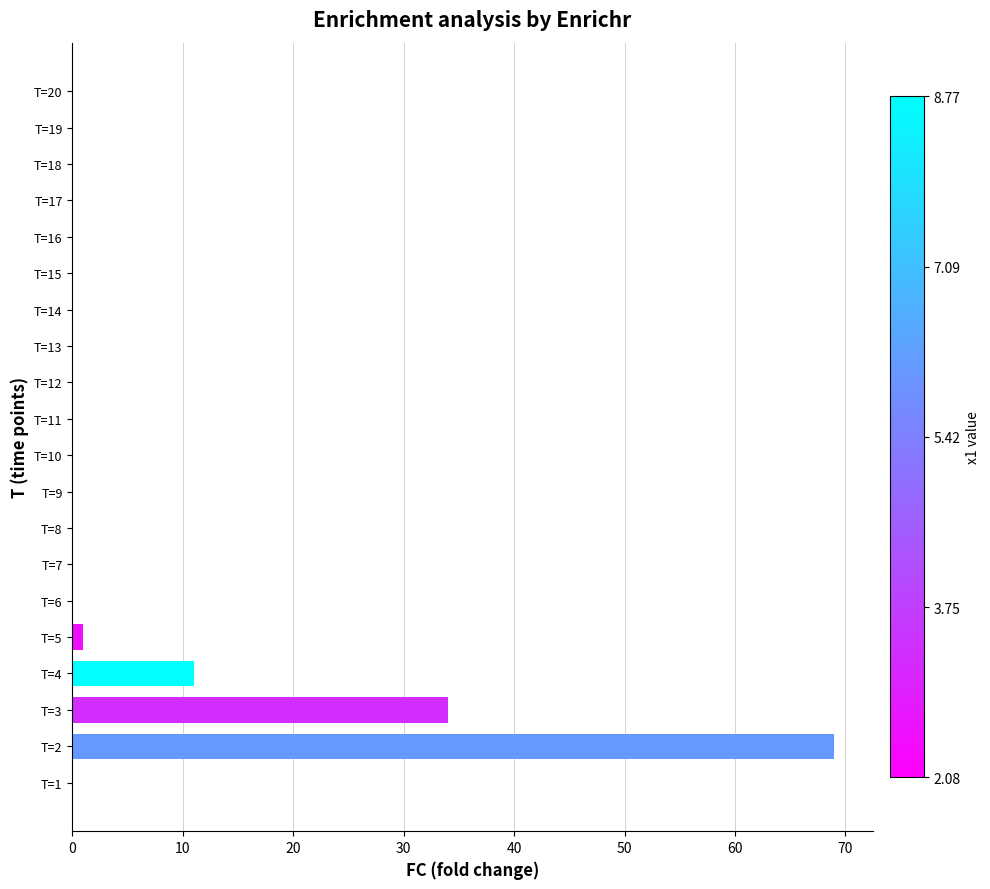

Which has a higher value, T=12 or T=3?

T=3